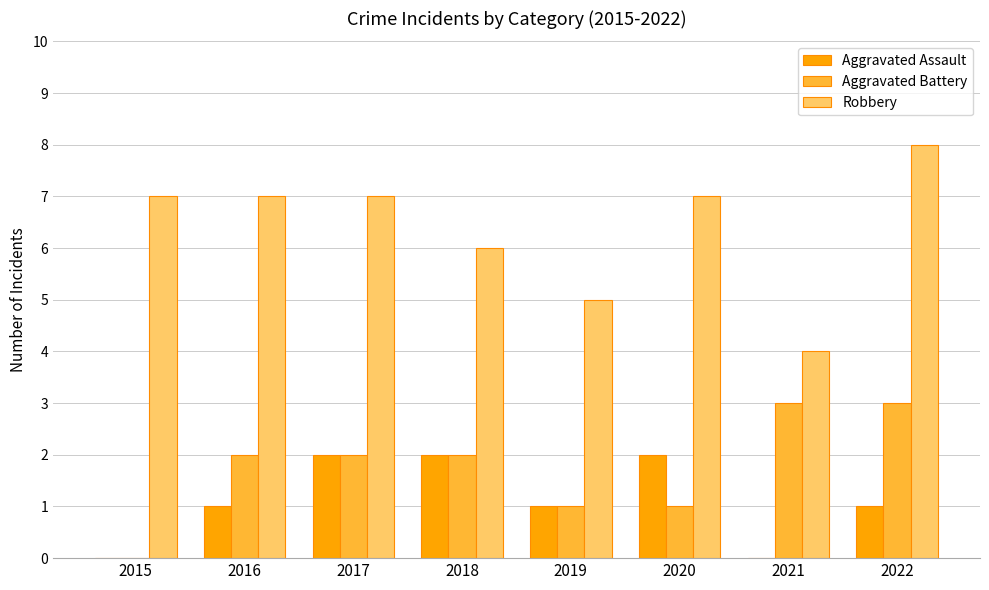

At which category is the sum across all series the highest?

2022